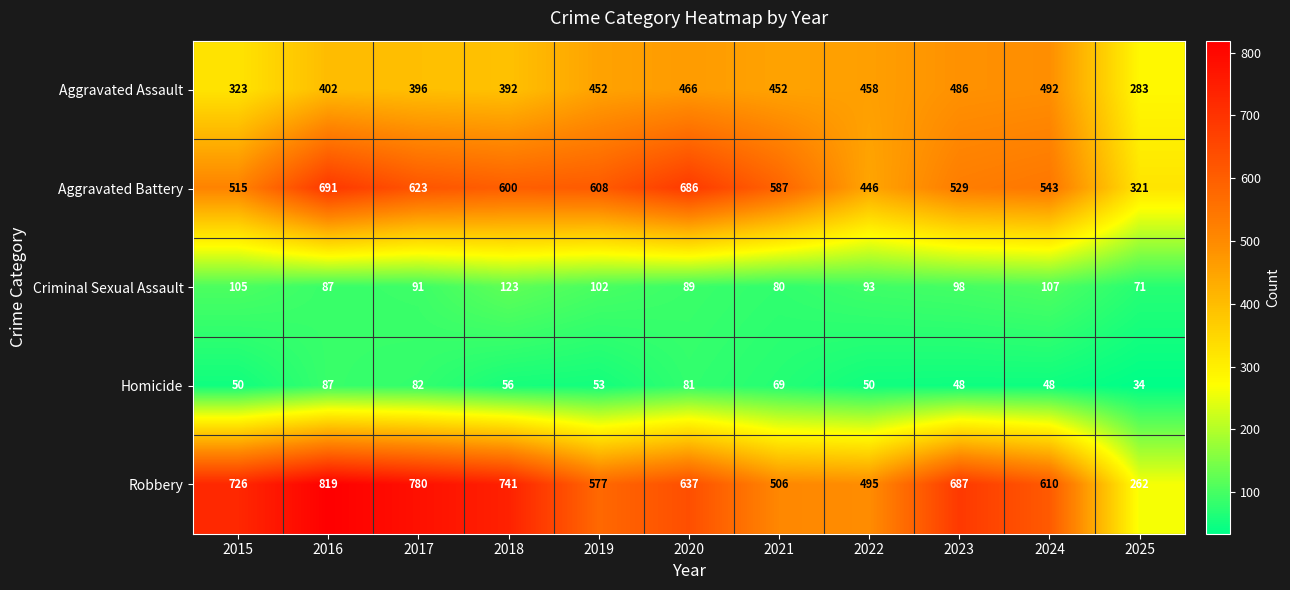

Which label corresponds to the smallest value in the chart?

2025